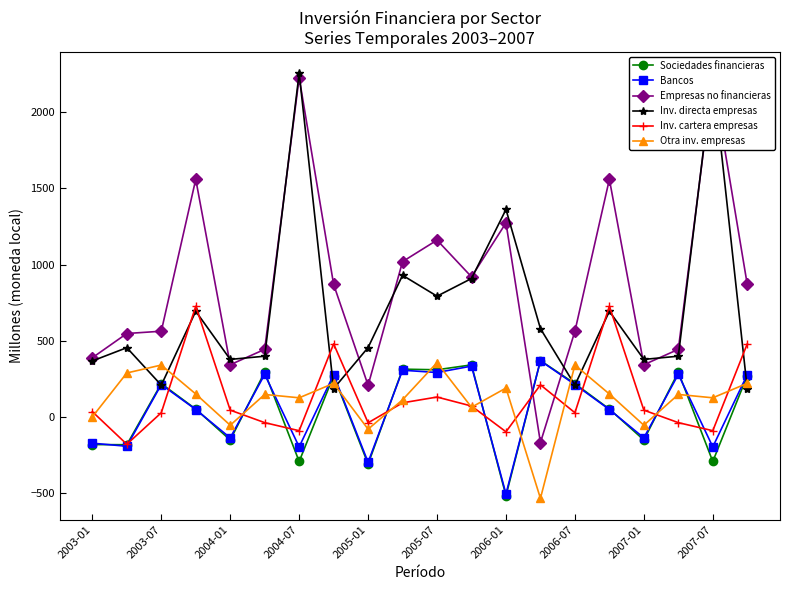

Is the value of Otra inv. empresas at 2004-07 greater than the value of Bancos at 2004-07?

Yes